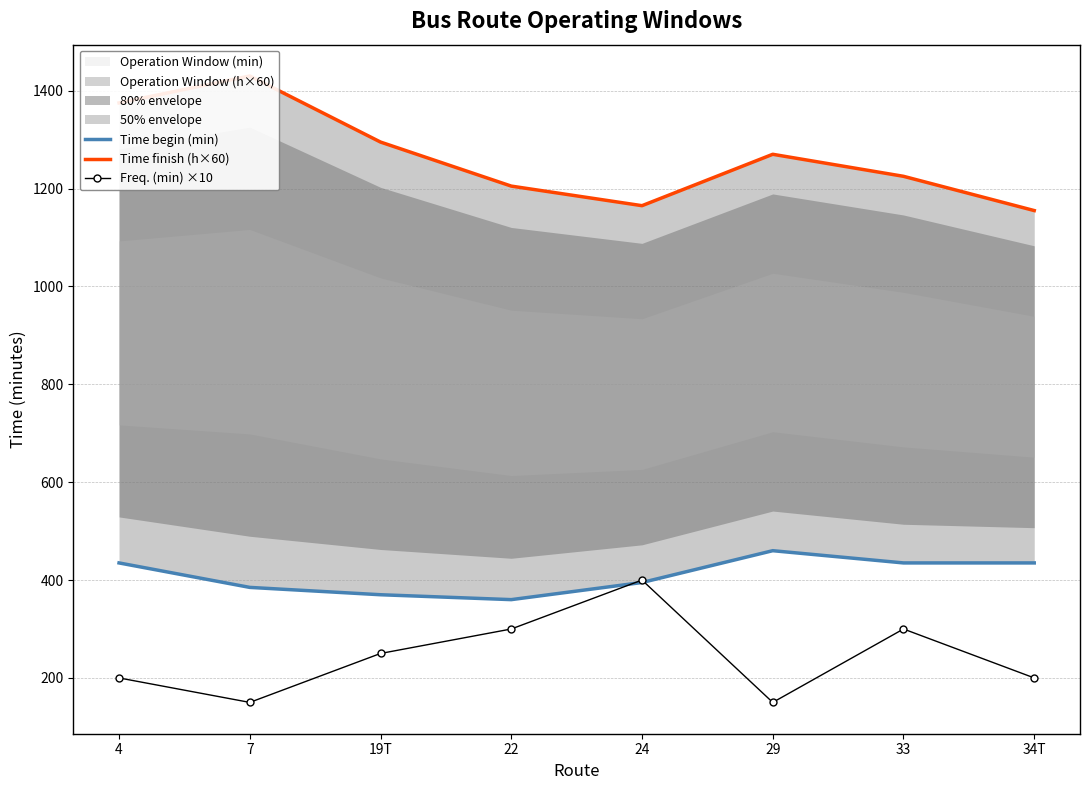

What is the approximate value of Freq. (min) ×10 at 33?

300